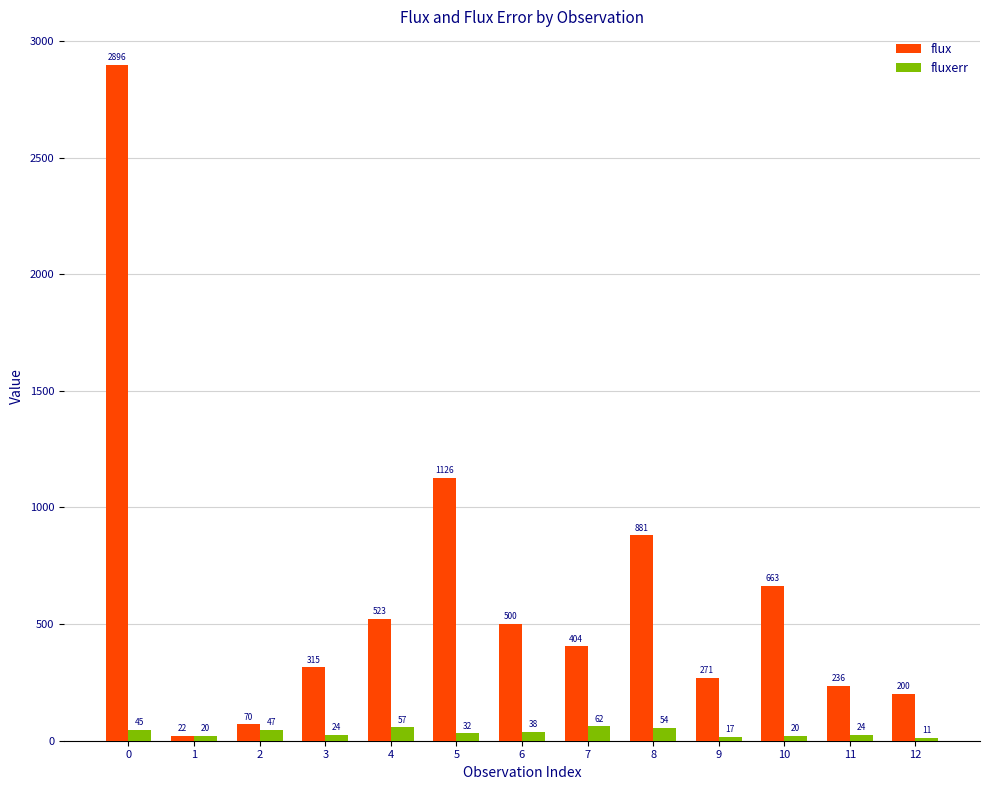

What is the sum of the fluxerr values at 7 and 11?

86.0